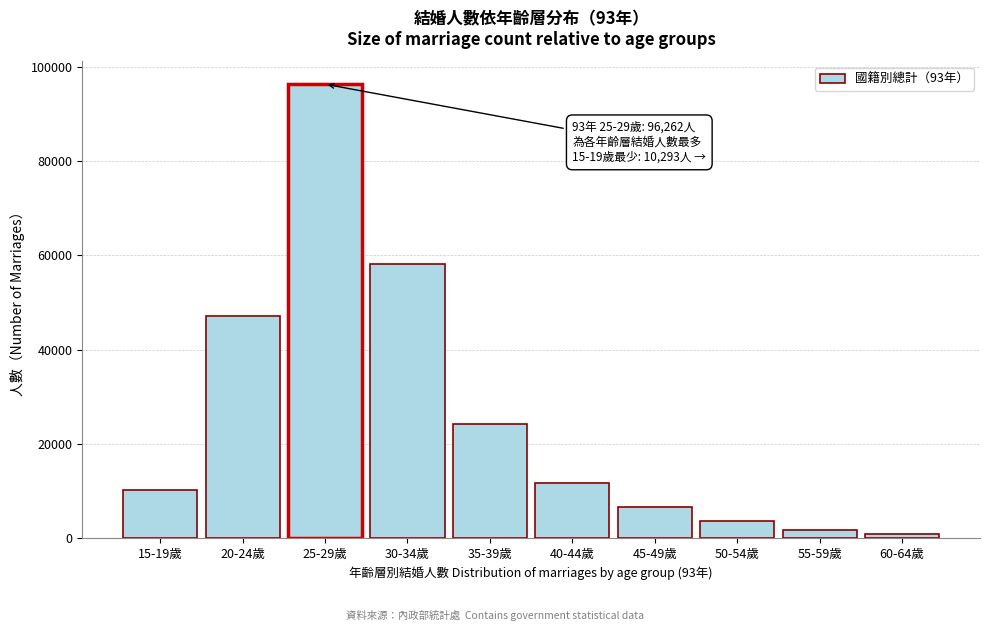

Reading right to left, list all the values displayed in this chart.

912	1666	3686	6511	11758	24246	58180	96262	47031	10293